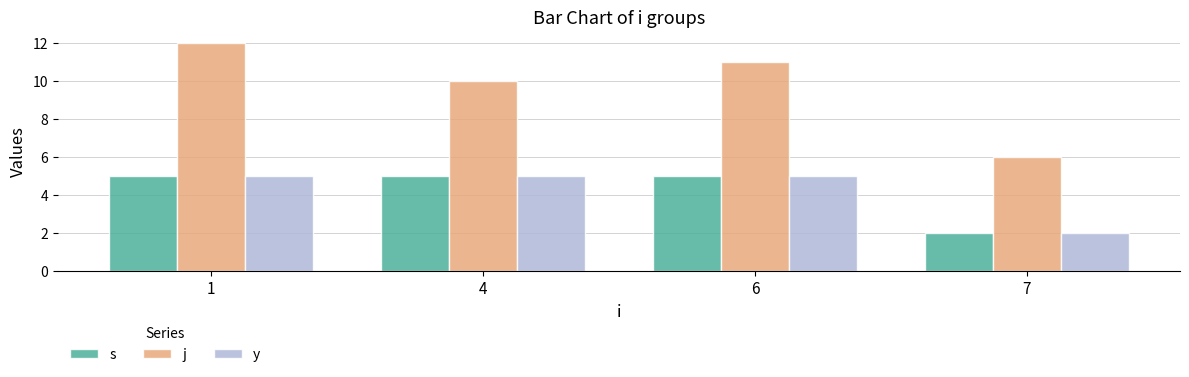

The j series shows 5 at 1. True or false?

False